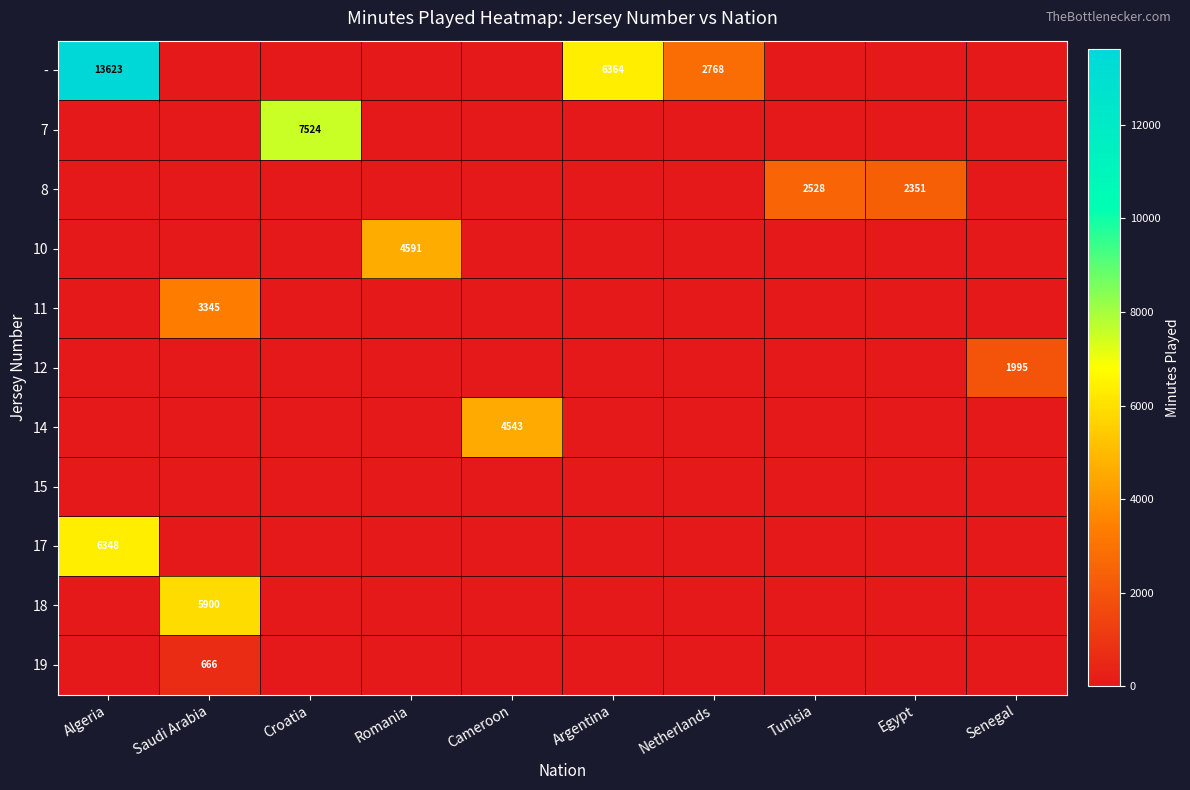

At which category is the sum across all series the highest?

Algeria